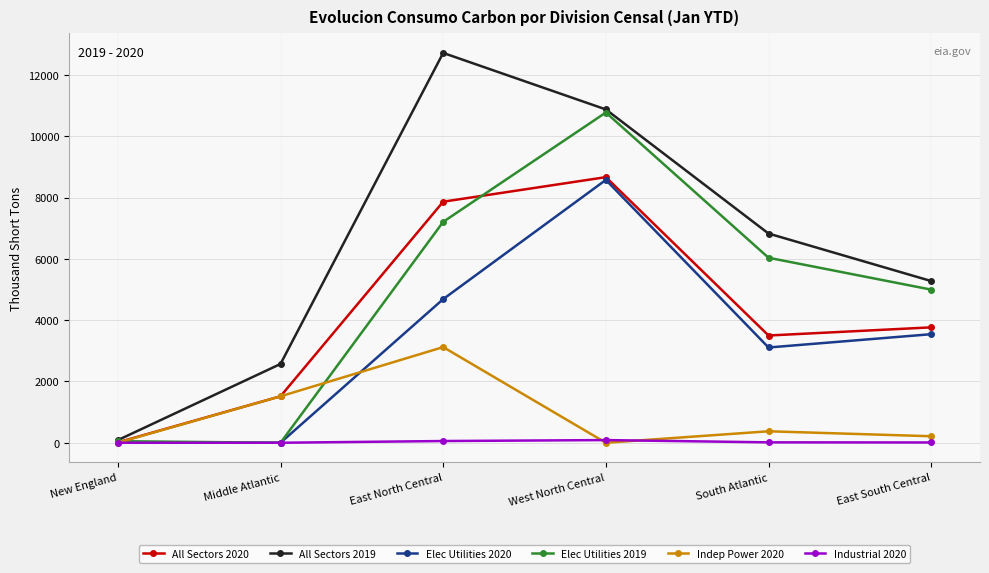

Between South Atlantic and East South Central, which series saw the biggest shift?

All Sectors 2019